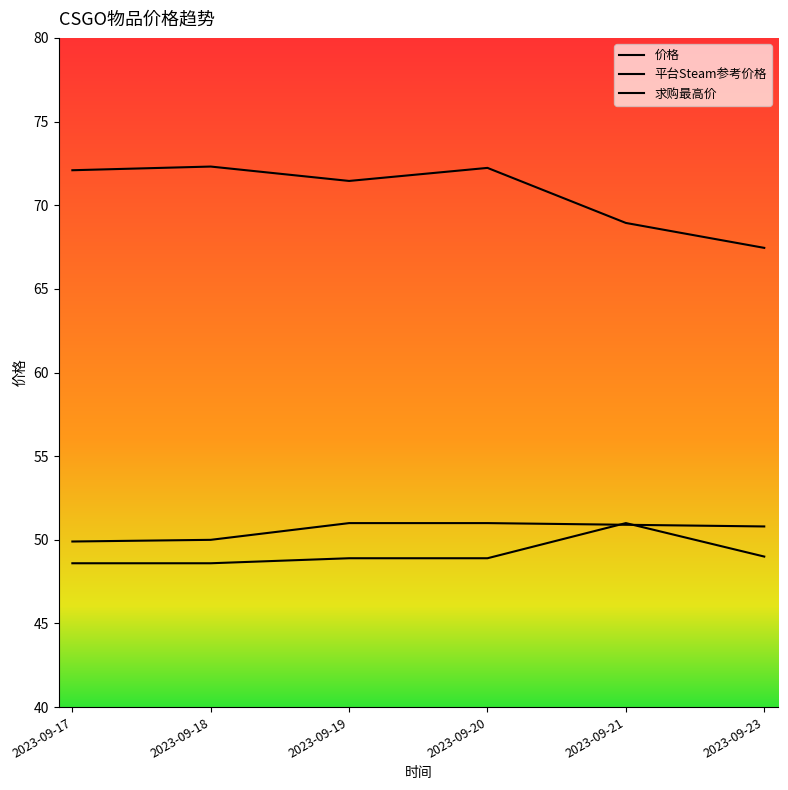

Which series ends up on top after the final intersection of 求购最高价 and 价格?

价格